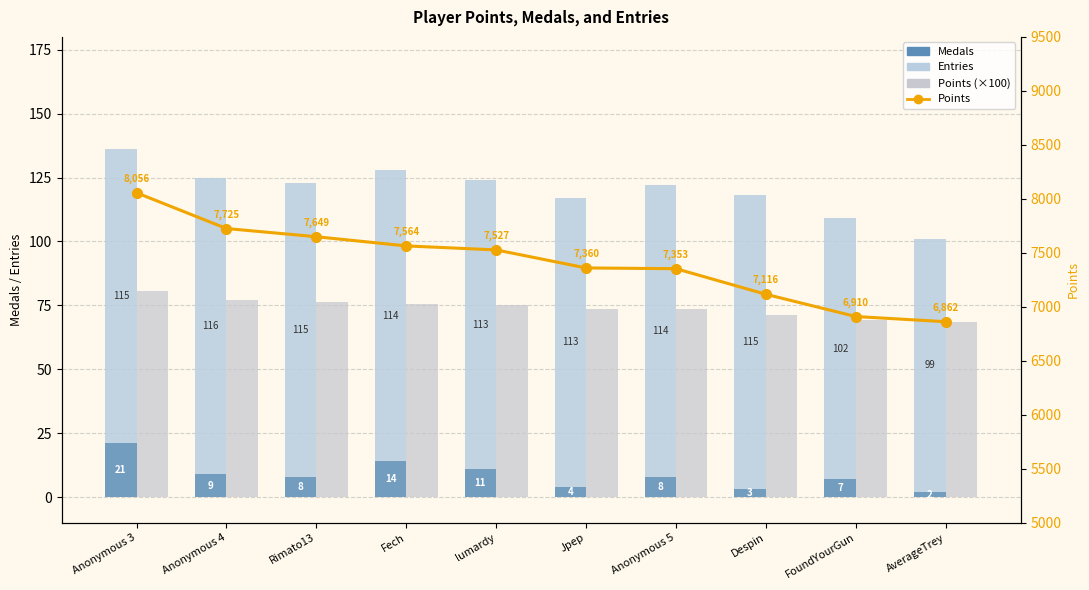

What is the label of the 4th bar from the right?

Anonymous 5